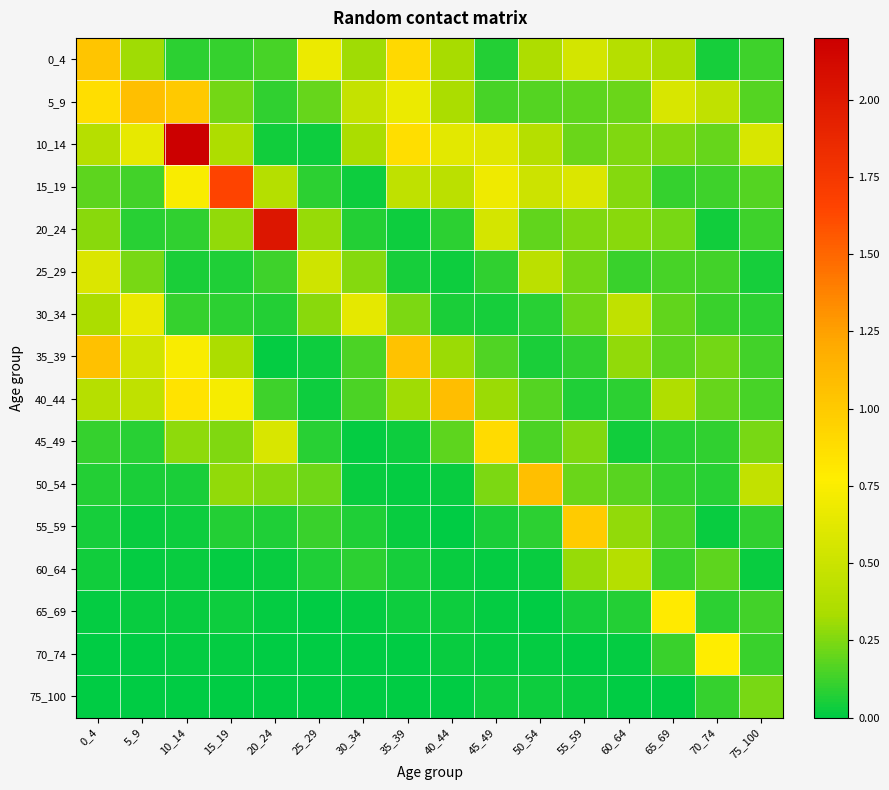

How many data points does each series have?

16